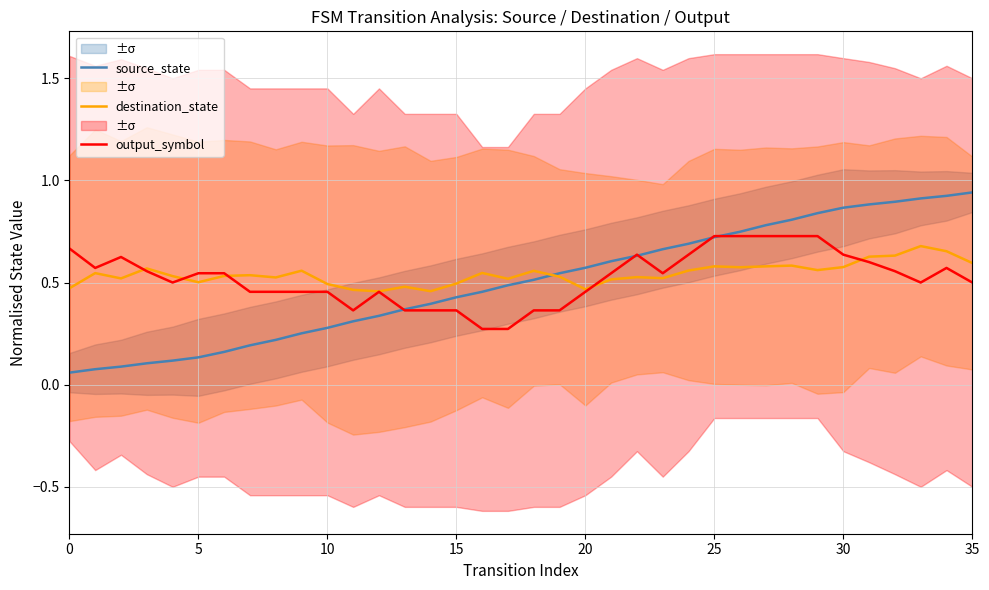

What are all the series names shown in the legend?

source_state, destination_state, output_symbol